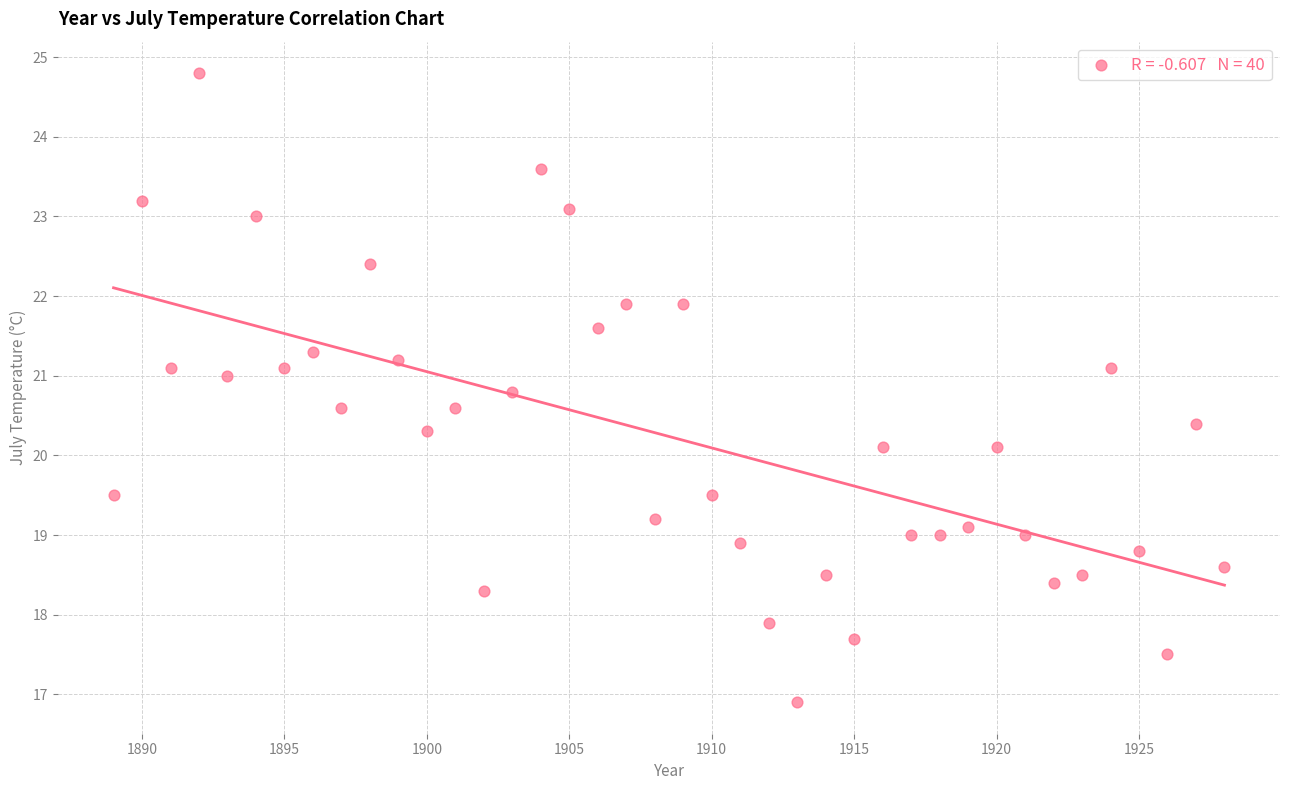

What is the range of Y values (max minus min)?

7.9